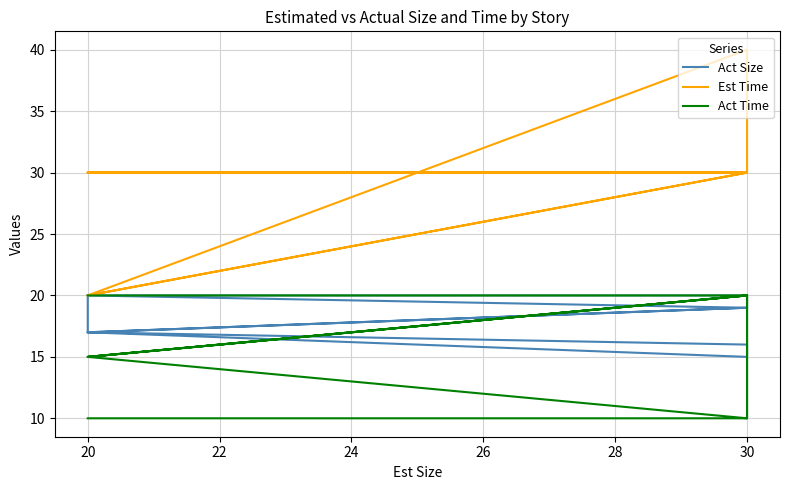

What is the difference between the maximum and second lowest values in the Act Size series?

4